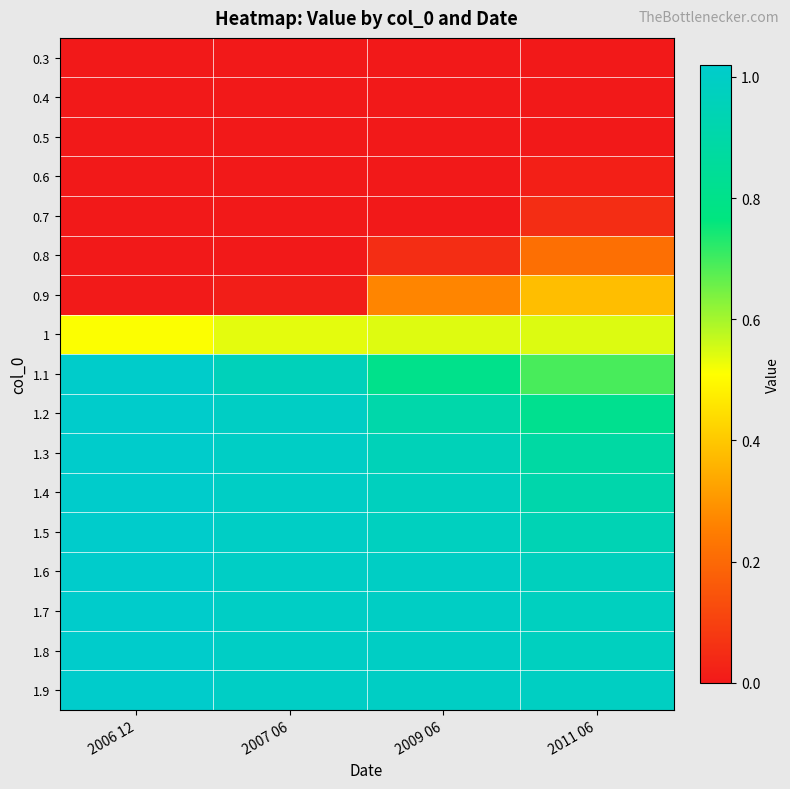

Reading right to left, transcribe all the data shown in this chart.

0.3: 2011 06=0.0	2009 06=0.0	2007 06=0.0	2006 12=0.0
0.4: 2011 06=0.0	2009 06=0.0	2007 06=0.0	2006 12=0.0
0.5: 2011 06=0.0	2009 06=0.0	2007 06=0.0	2006 12=0.0
0.6: 2011 06=0.0	2009 06=0.0	2007 06=0.0	2006 12=0.0
0.7: 2011 06=0.1	2009 06=0.0	2007 06=0.0	2006 12=0.0
0.8: 2011 06=0.2	2009 06=0.0	2007 06=0.0	2006 12=0.0
0.9: 2011 06=0.4	2009 06=0.3	2007 06=0.0	2006 12=0.0
1: 2011 06=0.5	2009 06=0.5	2007 06=0.5	2006 12=0.5
1.1: 2011 06=0.7	2009 06=0.8	2007 06=1.0	2006 12=1.0
1.2: 2011 06=0.8	2009 06=0.9	2007 06=1.0	2006 12=1.0
1.3: 2011 06=0.9	2009 06=1.0	2007 06=1.0	2006 12=1.0
1.4: 2011 06=0.9	2009 06=1.0	2007 06=1.0	2006 12=1.0
1.5: 2011 06=0.9	2009 06=1.0	2007 06=1.0	2006 12=1.0
1.6: 2011 06=1.0	2009 06=1.0	2007 06=1.0	2006 12=1.0
1.7: 2011 06=1.0	2009 06=1.0	2007 06=1.0	2006 12=1.0
1.8: 2011 06=1.0	2009 06=1.0	2007 06=1.0	2006 12=1.0
1.9: 2011 06=1.0	2009 06=1.0	2007 06=1.0	2006 12=1.0